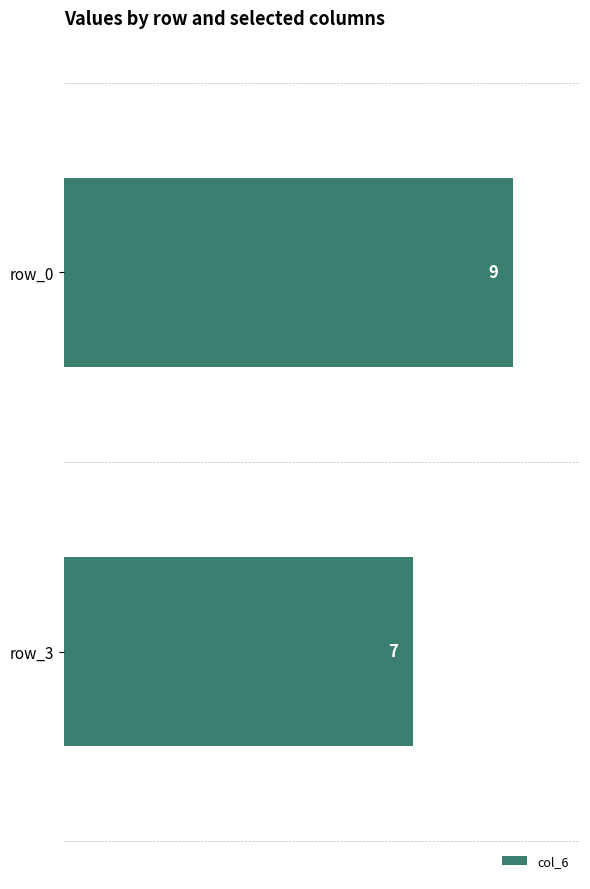

Approximately how many times larger is the value at row_0 compared to row_3?

1.3